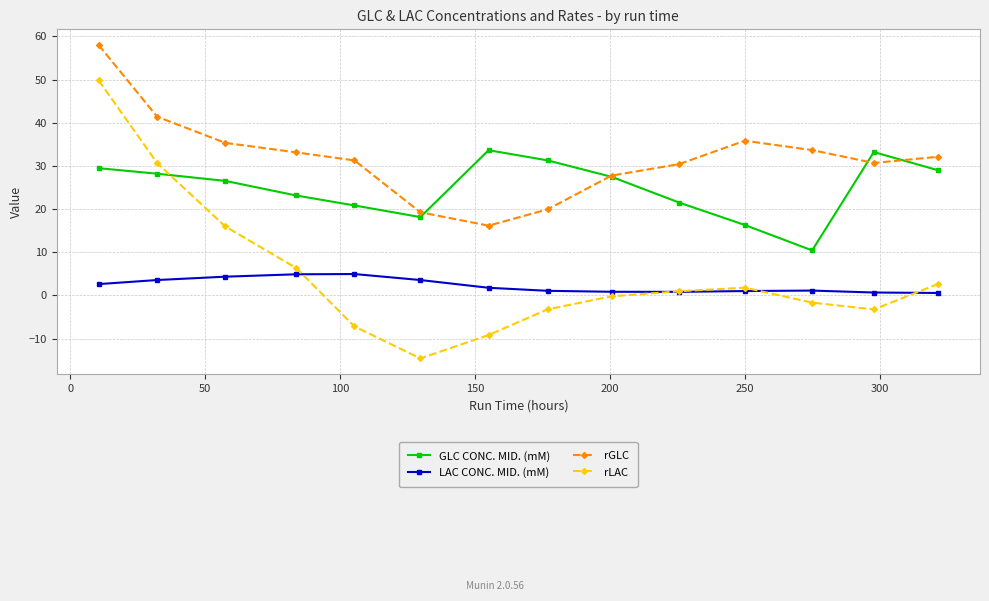

What is the value of the rGLC point at the 14th from the left?

32.1